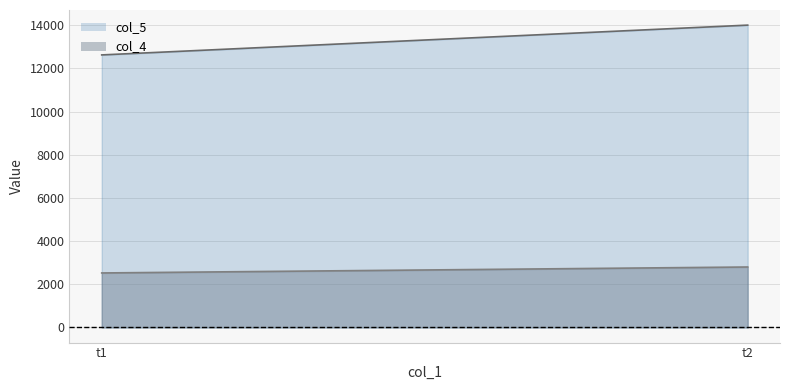

At which category is the sum across all series the highest?

t2